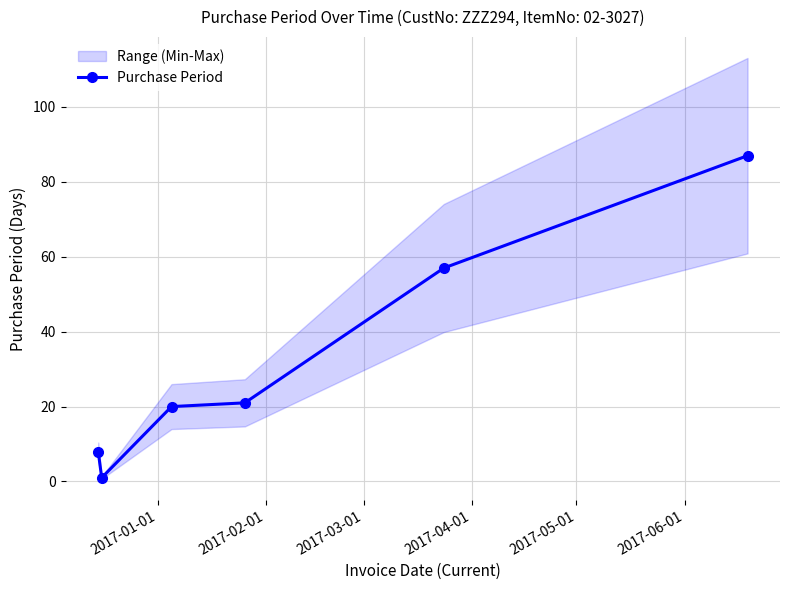

What is the value of the Purchase Period point at the 4th from the left?

21